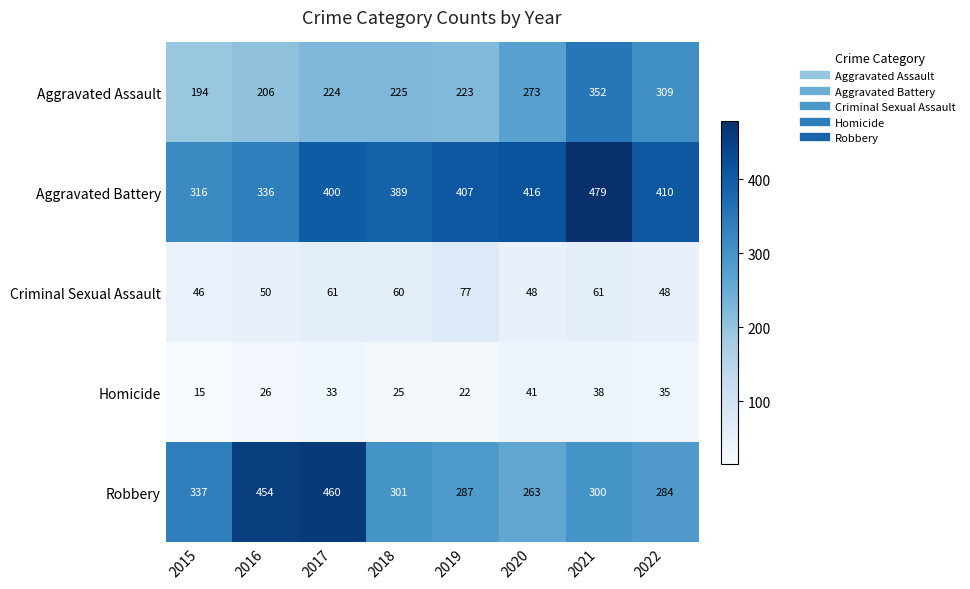

List the series in order of their peak value, lowest first.

Homicide, Criminal Sexual Assault, Aggravated Assault, Robbery, Aggravated Battery